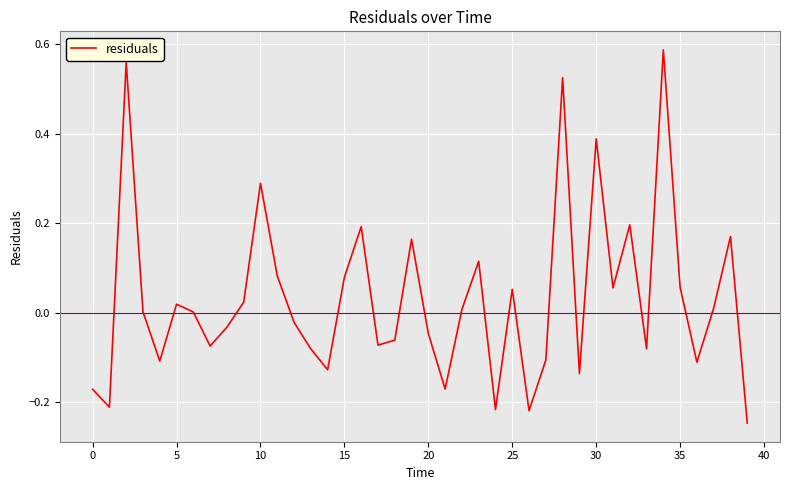

What is the difference between the maximum and minimum values?

0.8